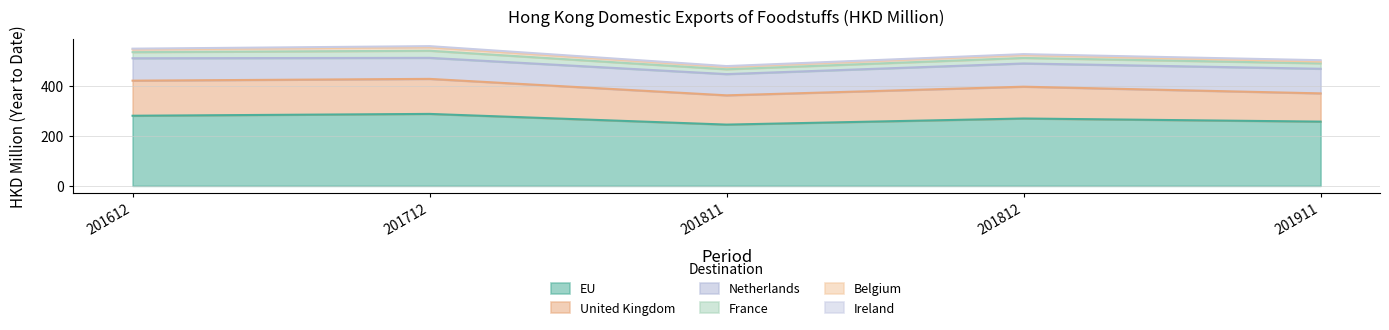

Does the chart display data point markers on the line(s)?

No